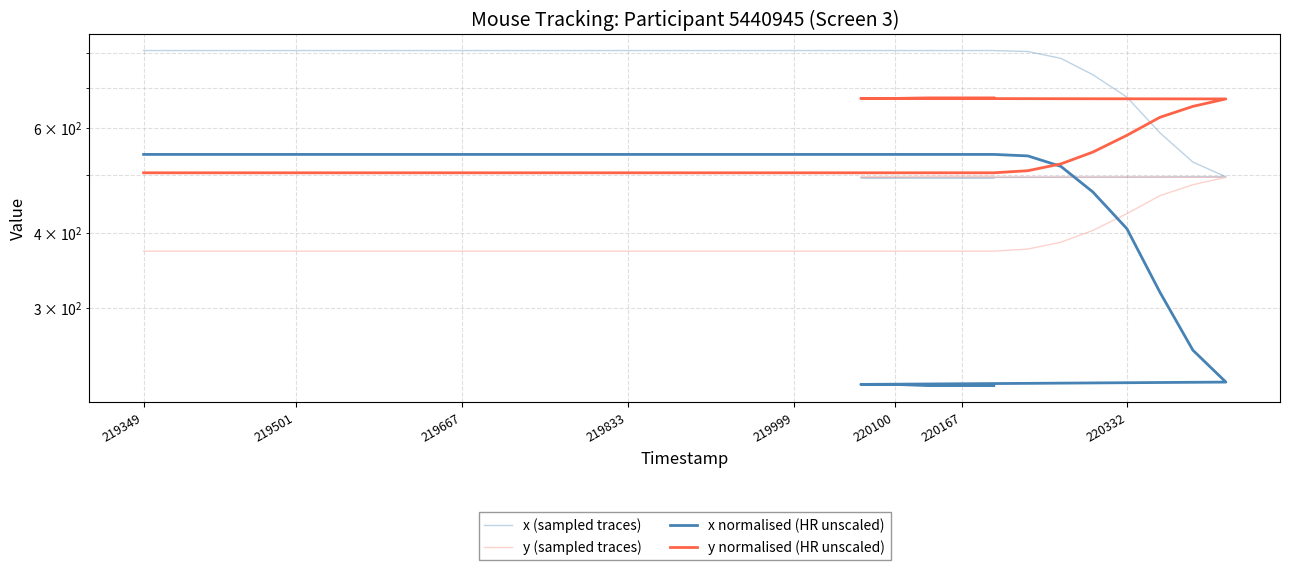

Reading left to right, what are all the values shown in this chart?

x (sampled traces): 809.0	809.0	809.0	809.0	809.0	809.0	809.0	809.0	809.0	809.0	809.0	809.0	809.0	809.0	809.0	809.0	809.0	809.0	809.0	809.0	809.0	809.0	809.0	809.0	809.0	809.0	809.0	806.0	785.0	737.0	676.0	589.0	526.0	497.0	495.0	495.0	494.0	494.0	494.0
y (sampled traces): 373.0	373.0	373.0	373.0	373.0	373.0	373.0	373.0	373.0	373.0	373.0	373.0	373.0	373.0	373.0	373.0	373.0	373.0	373.0	373.0	373.0	373.0	373.0	373.0	373.0	373.0	373.0	376.0	386.0	404.0	431.0	462.0	482.0	496.0	497.0	497.0	498.0	498.0	498.0
x normalised (HR unscaled): 541.8	541.8	541.8	541.8	541.8	541.8	541.8	541.8	541.8	541.8	541.8	541.8	541.8	541.8	541.8	541.8	541.8	541.8	541.8	541.8	541.8	541.8	541.8	541.8	541.8	541.8	541.8	538.7	517.4	468.7	406.8	318.4	254.5	225.0	223.0	223.0	222.0	222.0	222.0
y normalised (HR unscaled): 504.7	504.7	504.7	504.7	504.7	504.7	504.7	504.7	504.7	504.7	504.7	504.7	504.7	504.7	504.7	504.7	504.7	504.7	504.7	504.7	504.7	504.7	504.7	504.7	504.7	504.7	504.7	508.8	522.3	546.7	583.2	625.2	652.2	671.2	672.5	672.5	673.9	673.9	673.9